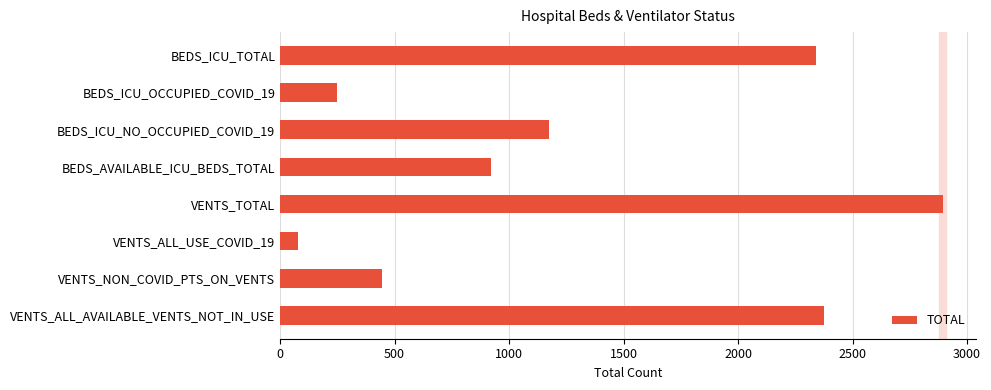

What is the value of the 4th bar from the top?

919